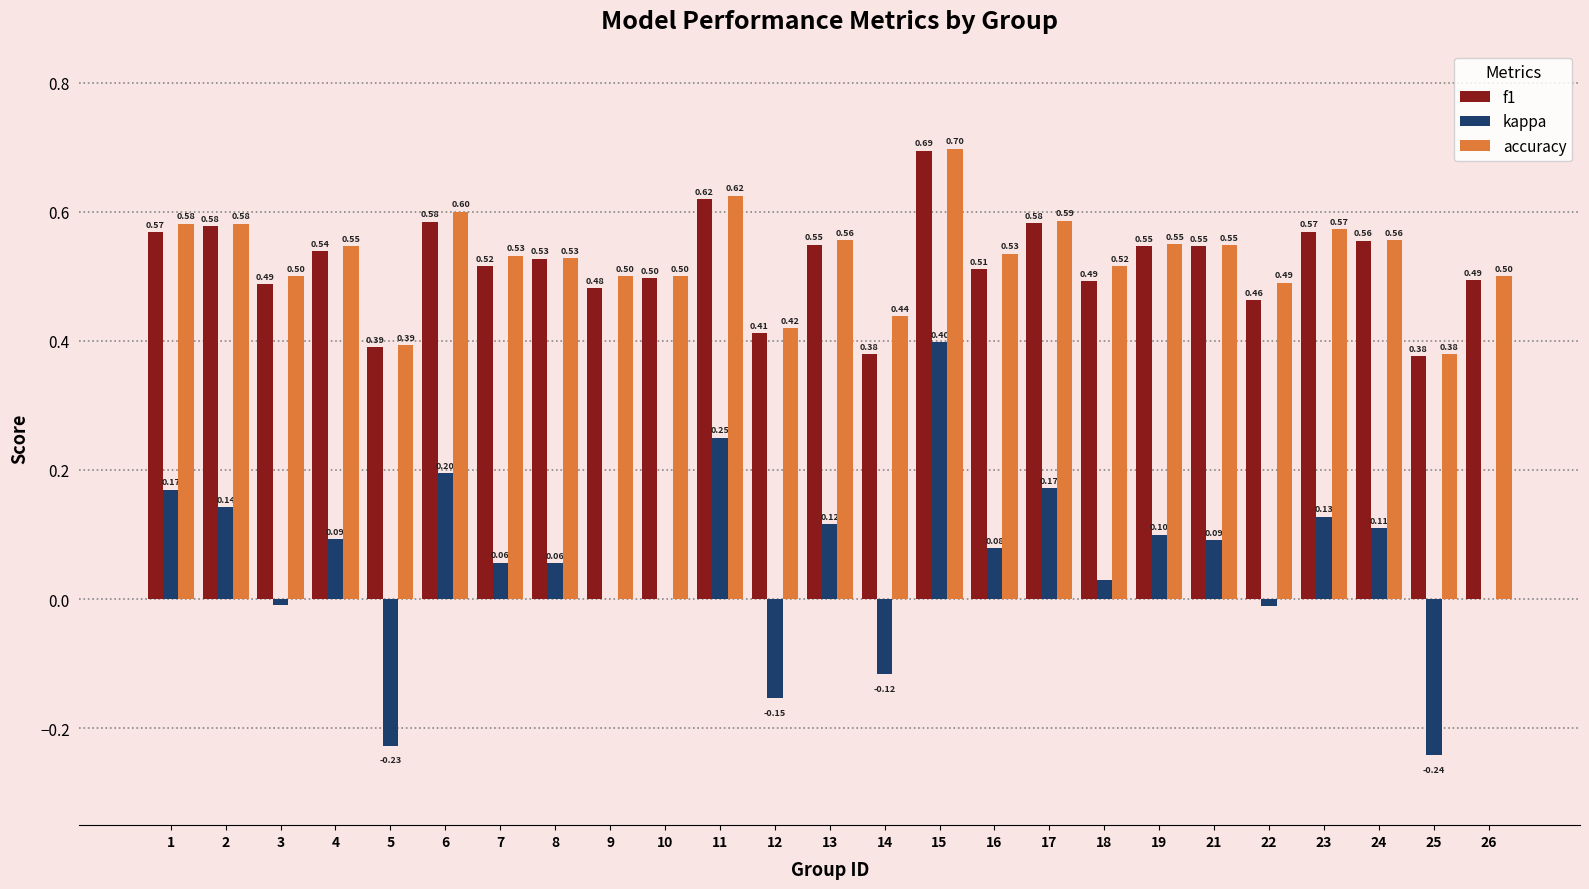

Which series changed the most between 15 and 24?

kappa